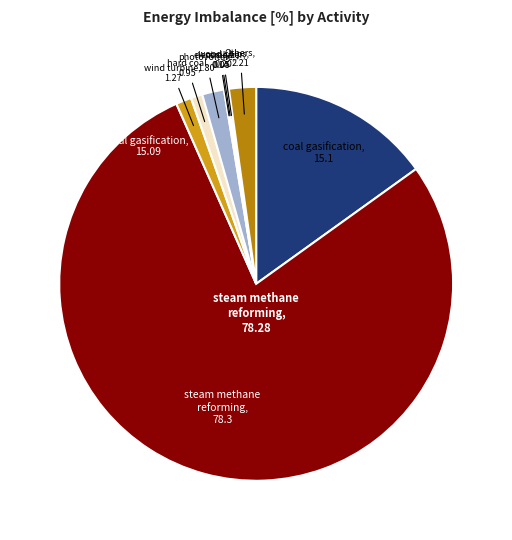

How many slices are in this pie chart?

10